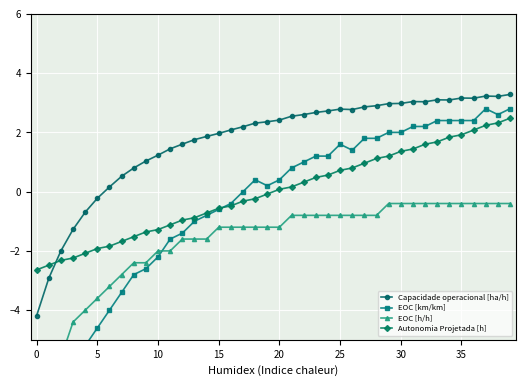

Which category has the lowest value in the Capacidade operacional [ha/h] series?

0